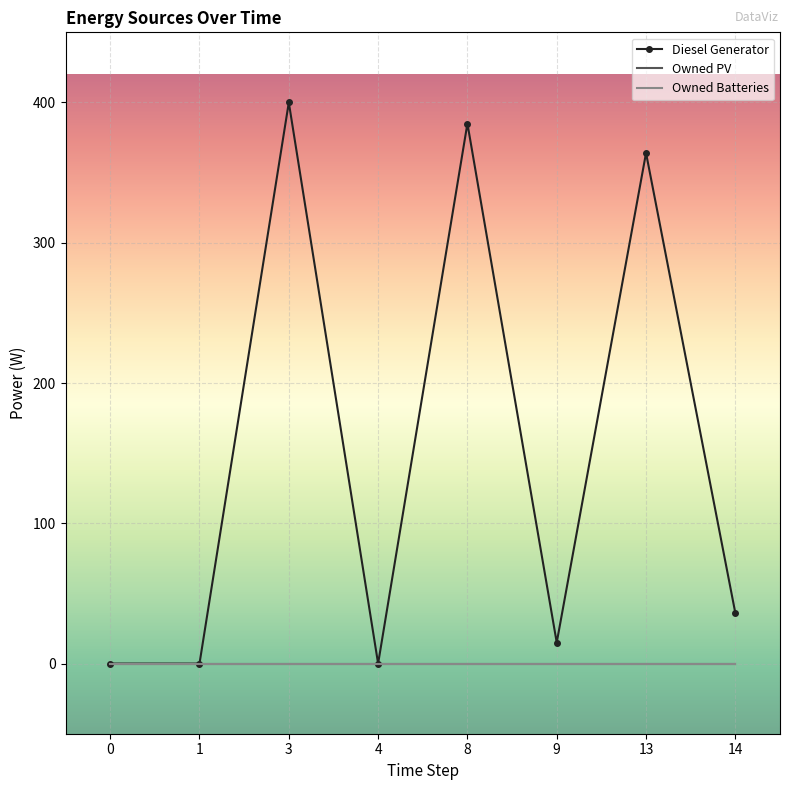

What is the difference between the highest and lowest values at 13?

364